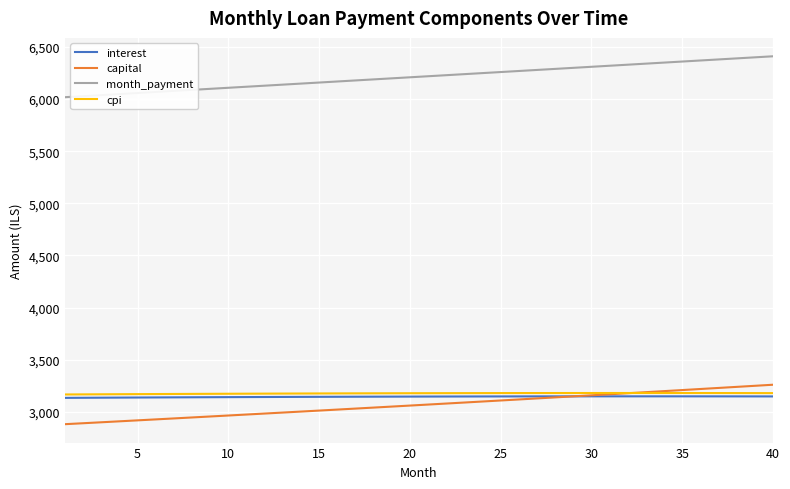

How many categories are shown in the chart?

40